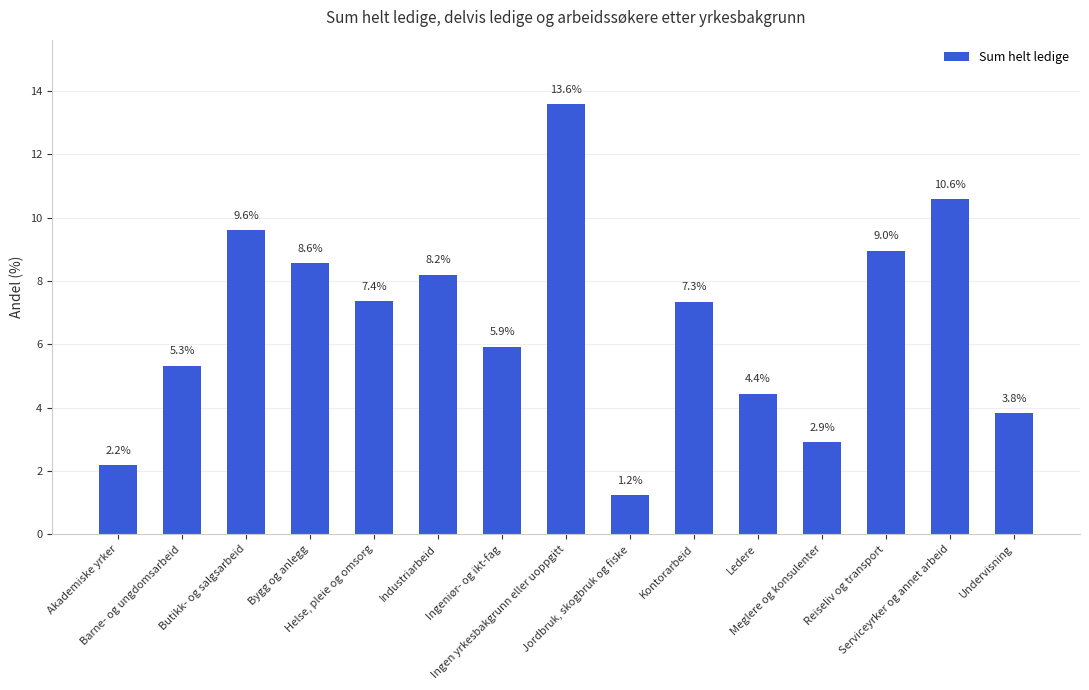

What position from the right is Kontorarbeid?

6